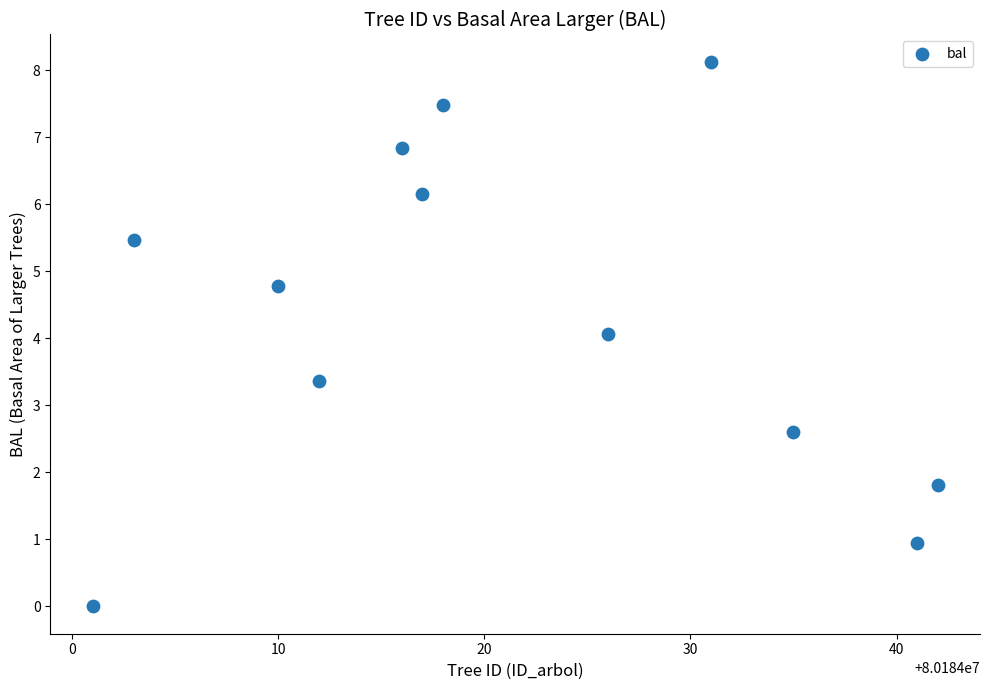

What is the range of Y values (max minus min)?

8.1